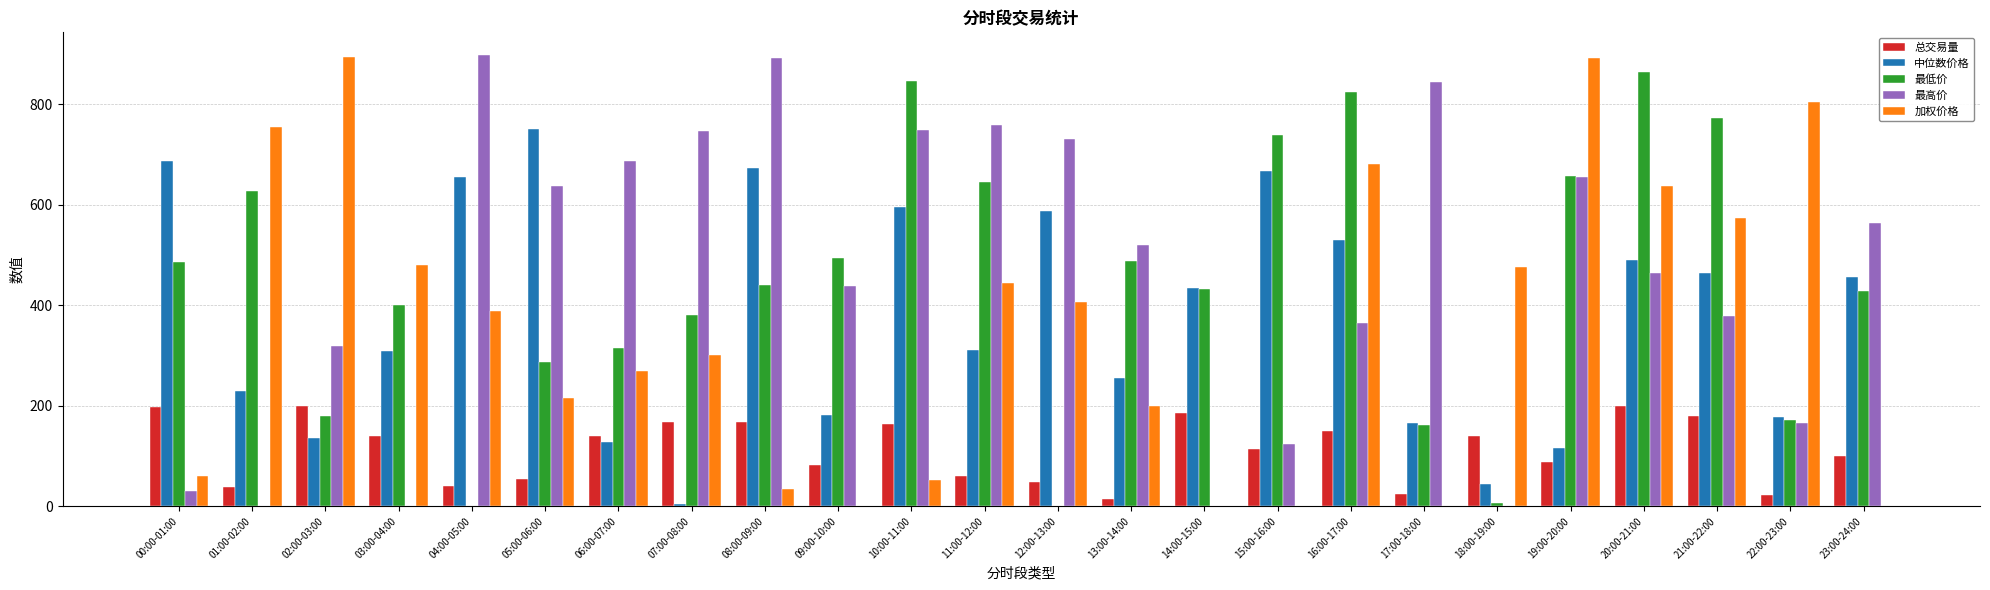

Is the value of 最低价 at 05:00-06:00 greater than the value of 中位数价格 at 15:00-16:00?

No